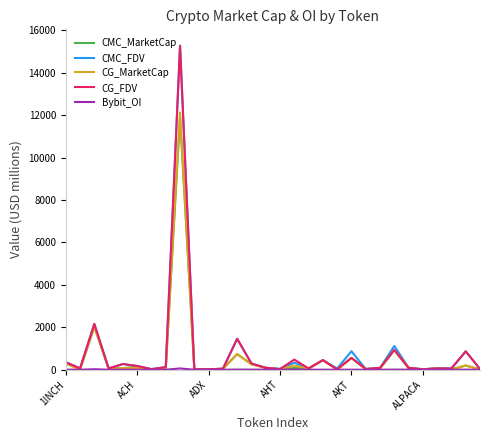

Which series has the widest spread of values?

CMC_FDV